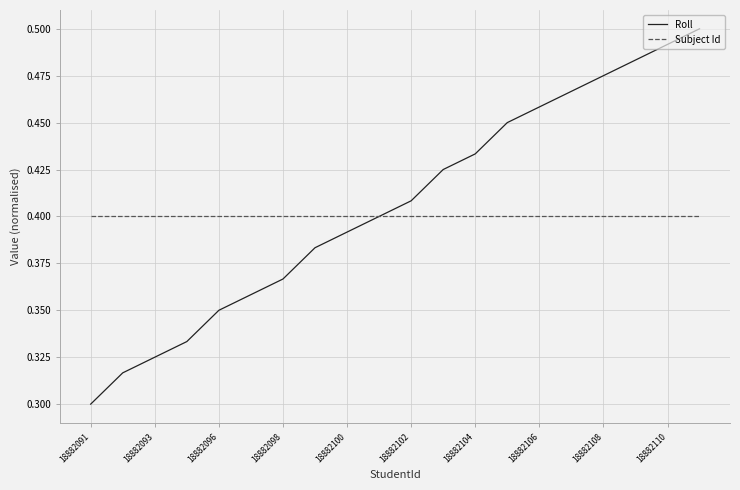

Which series has the widest spread of values?

Roll